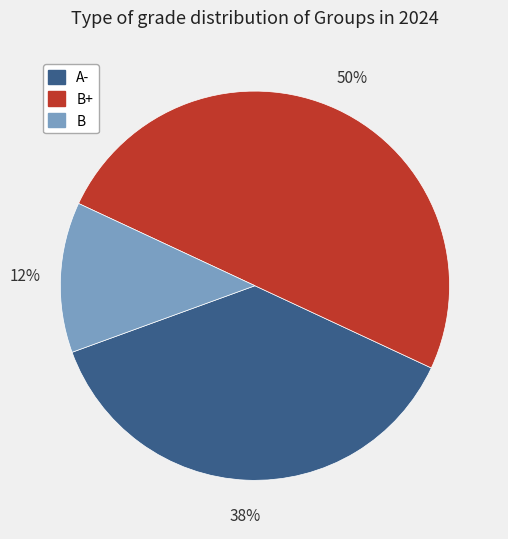

To the nearest percent, what is the average slice percentage?

33%